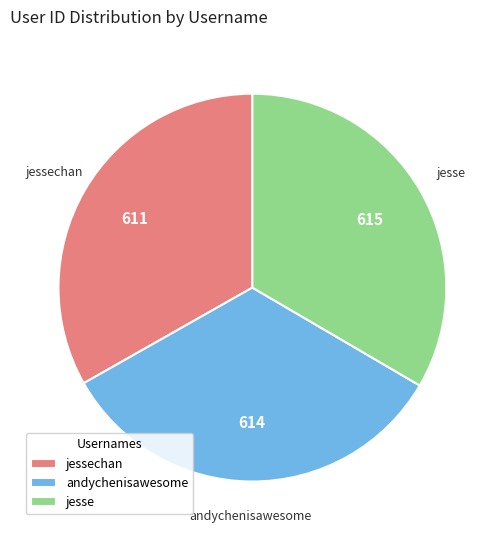

Is the sum of jesse and jessechan greater than half?

Yes